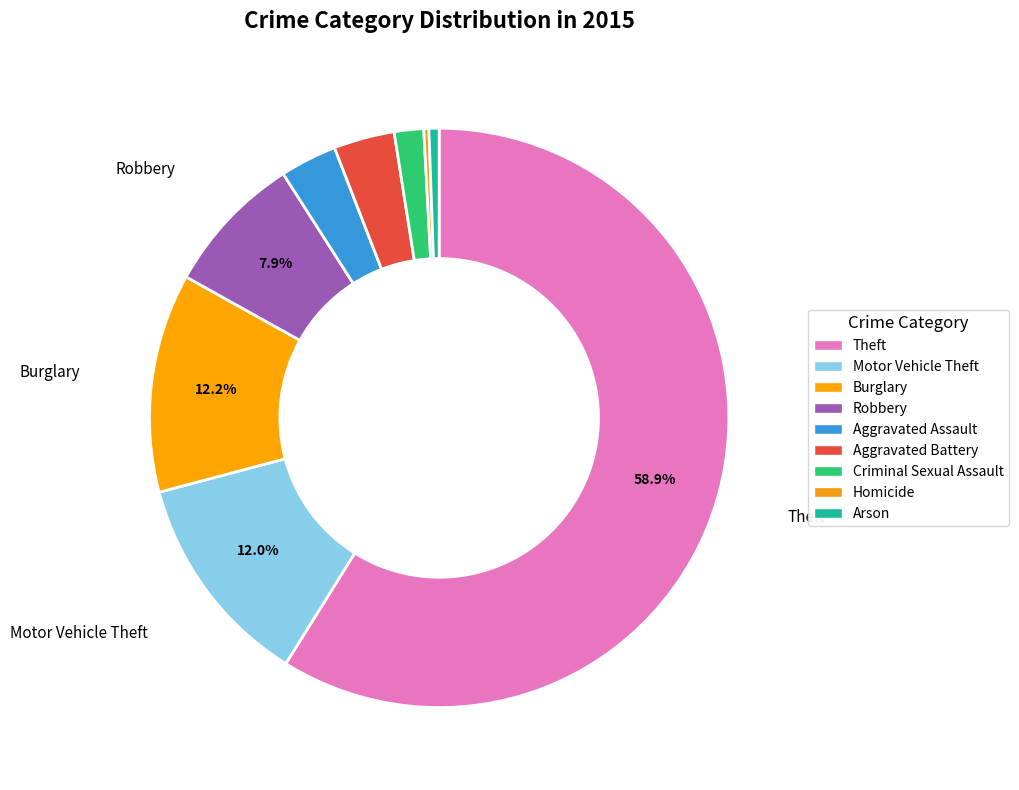

Count the number of slices in the pie.

9